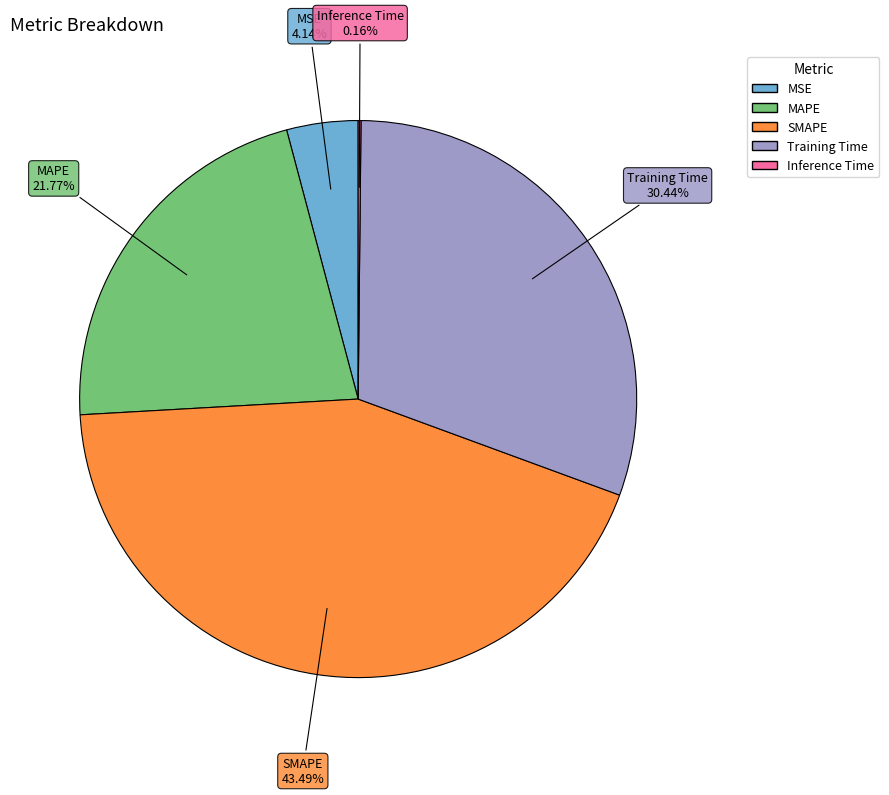

Is there a majority slice in this chart?

No